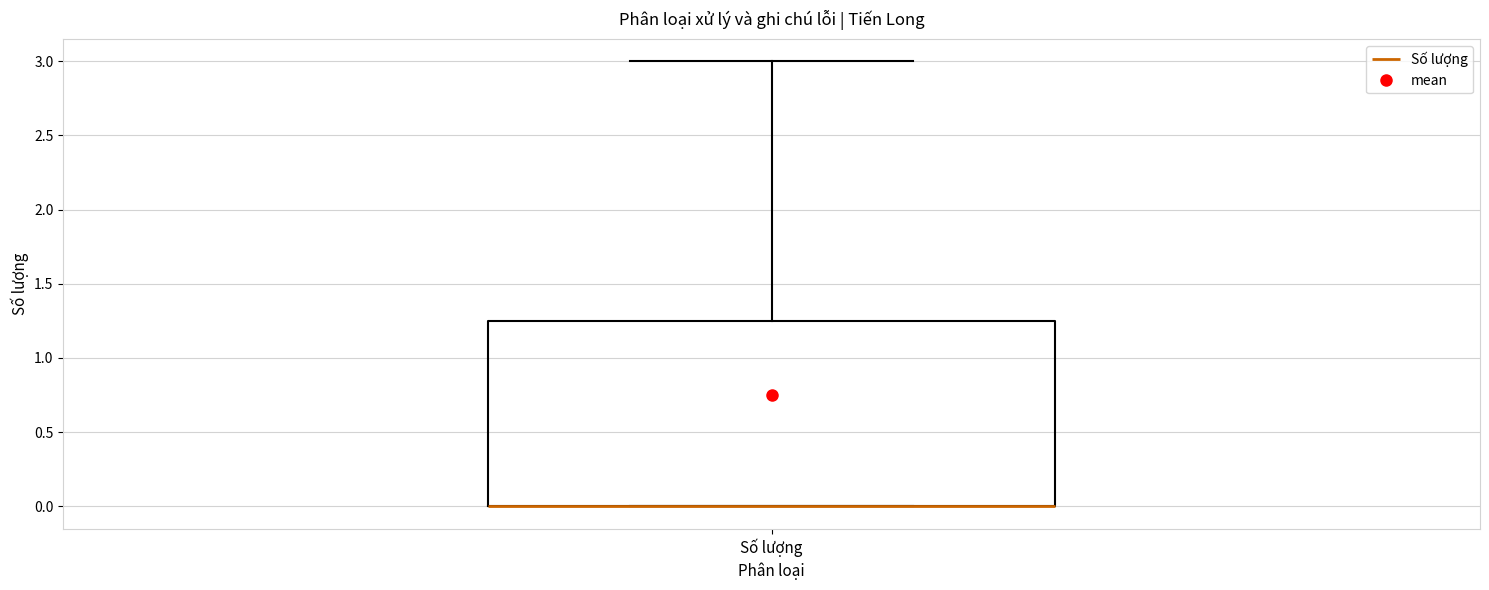

Transcribe this box plot: give where the median line is, the range the box spans, and where the two whiskers end, as read against the y-axis. The values are not printed on the chart, so give them approximately, as read against the axis.

median 0.00 (drawn on the box's lower edge), box 0.00 to 1.25, whiskers 0.00 to 3.00